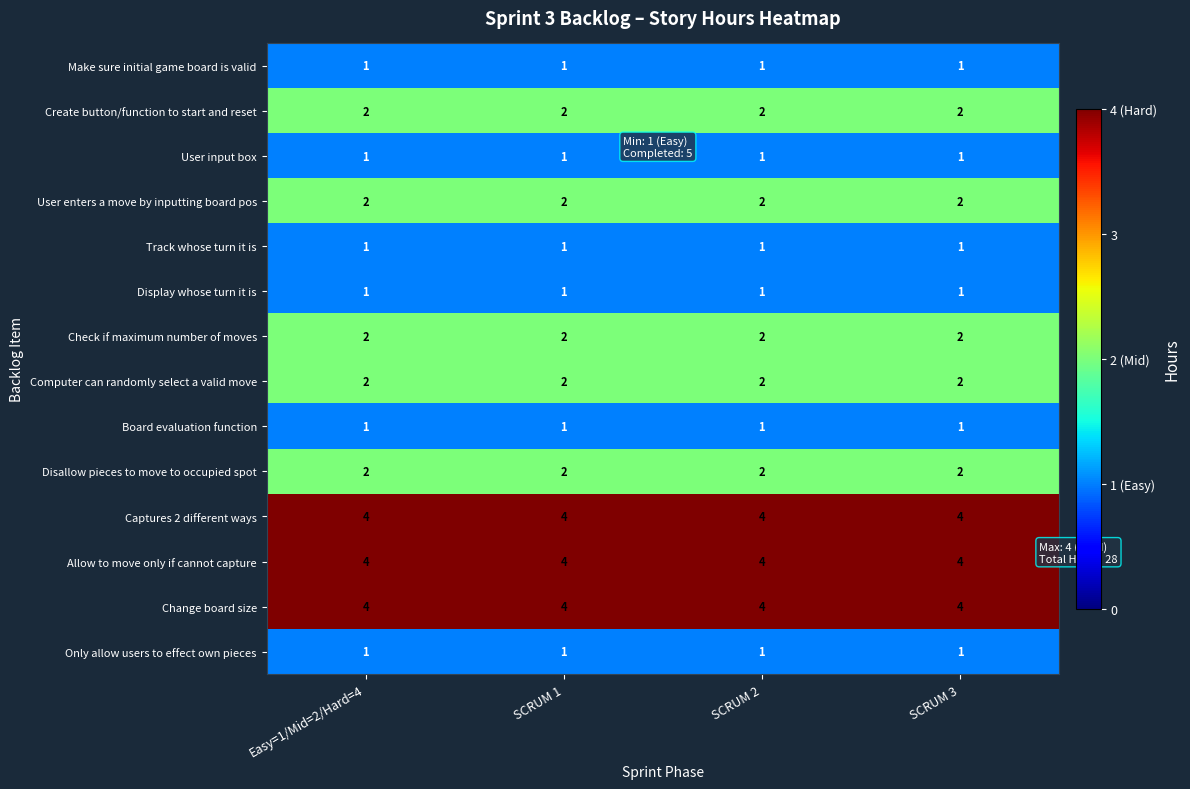

At how many categories does at least one series exceed 1?

4